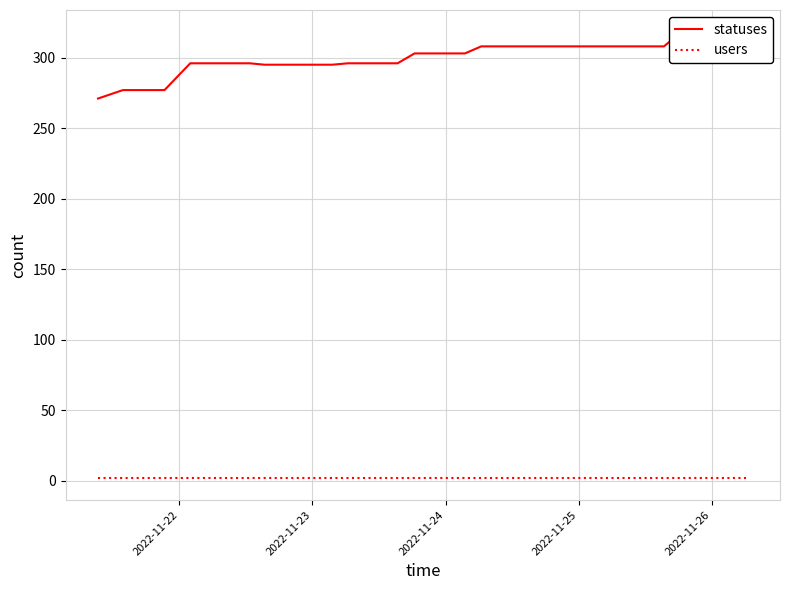

True or false: users and statuses intersect in this chart.

False